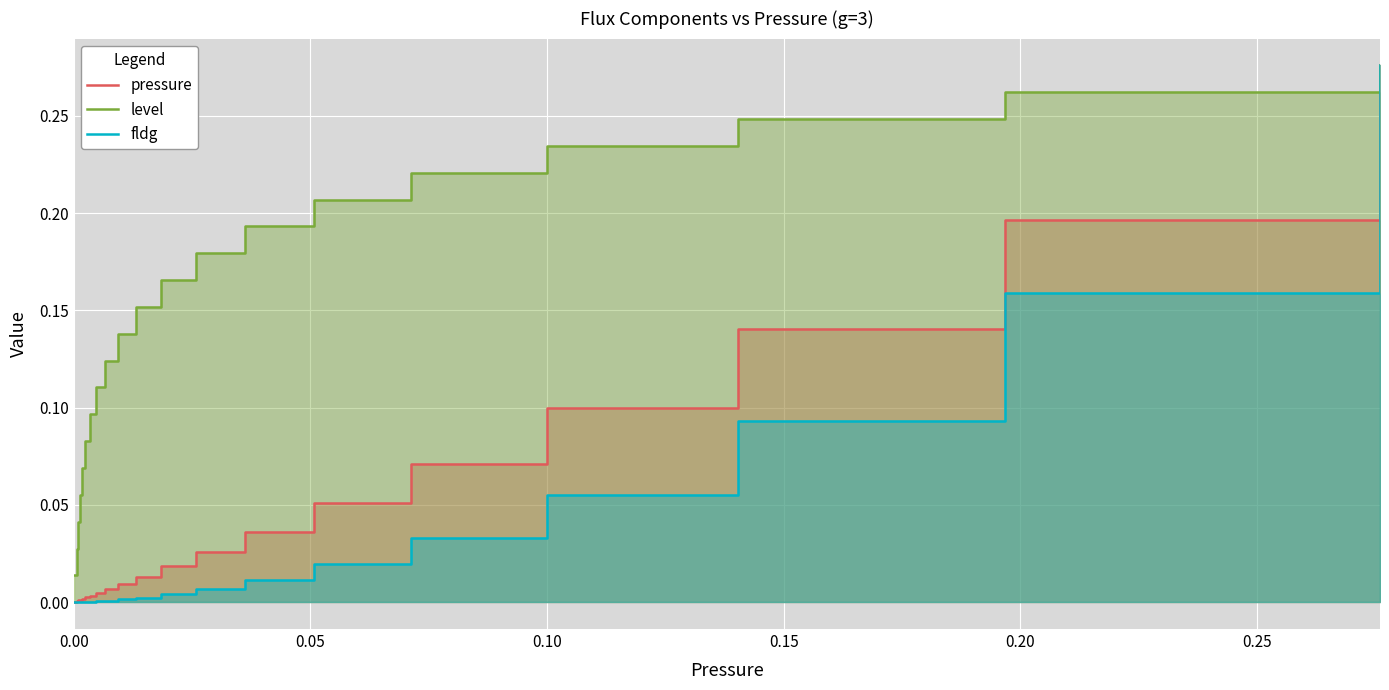

True or false: pressure has more than 0 points higher than both neighbors.

False